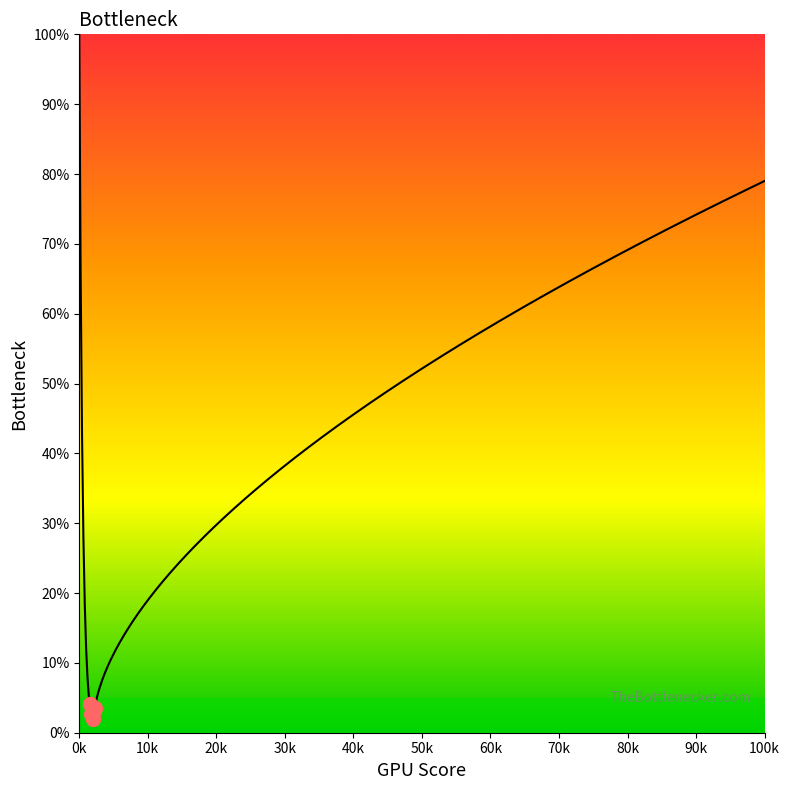

What is the value of the 8th point from the left?

5.1